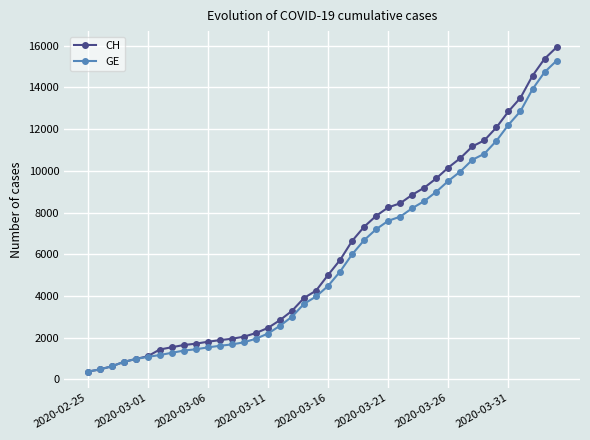

Which series has the largest range (max minus min)?

CH